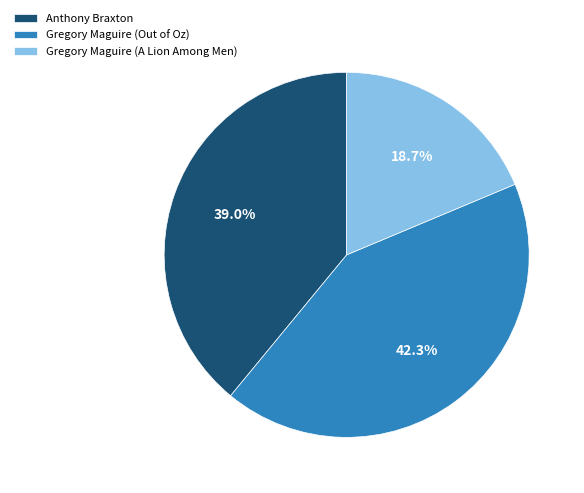

True or false: Gregory Maguire (Out of Oz) accounts for 42% of the total.

True